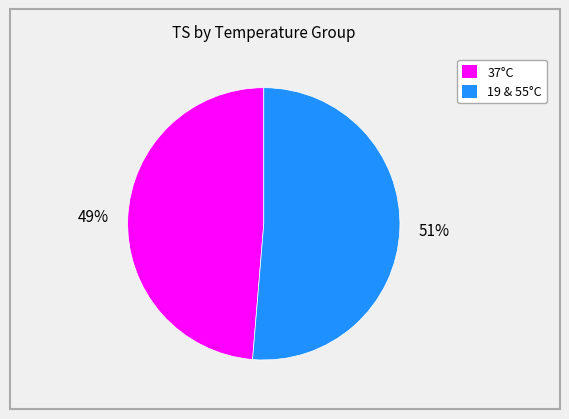

Is there any slice that represents more than half of the pie?

Yes